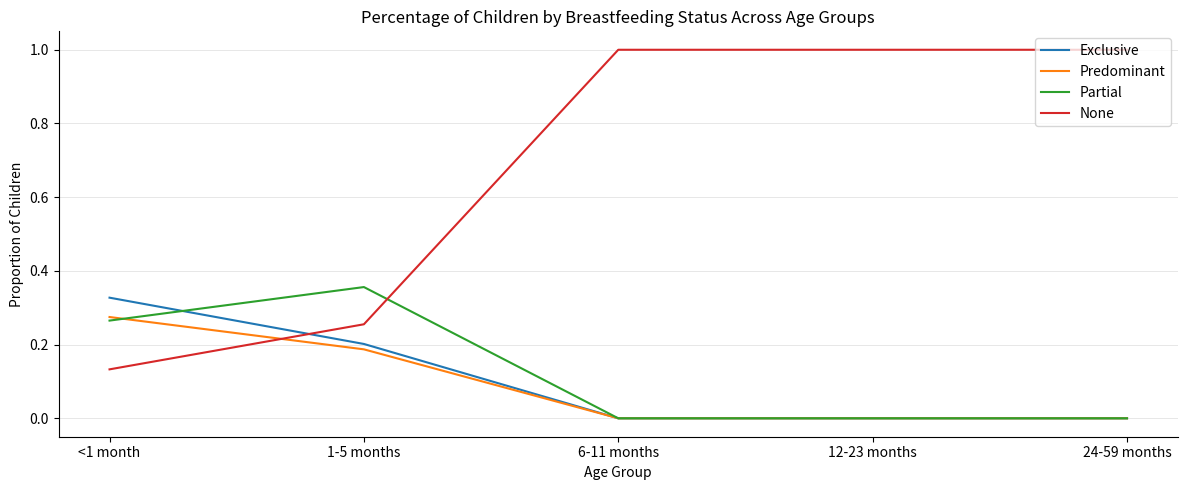

List the series in order of their peak value, lowest first.

Predominant, Exclusive, Partial, None